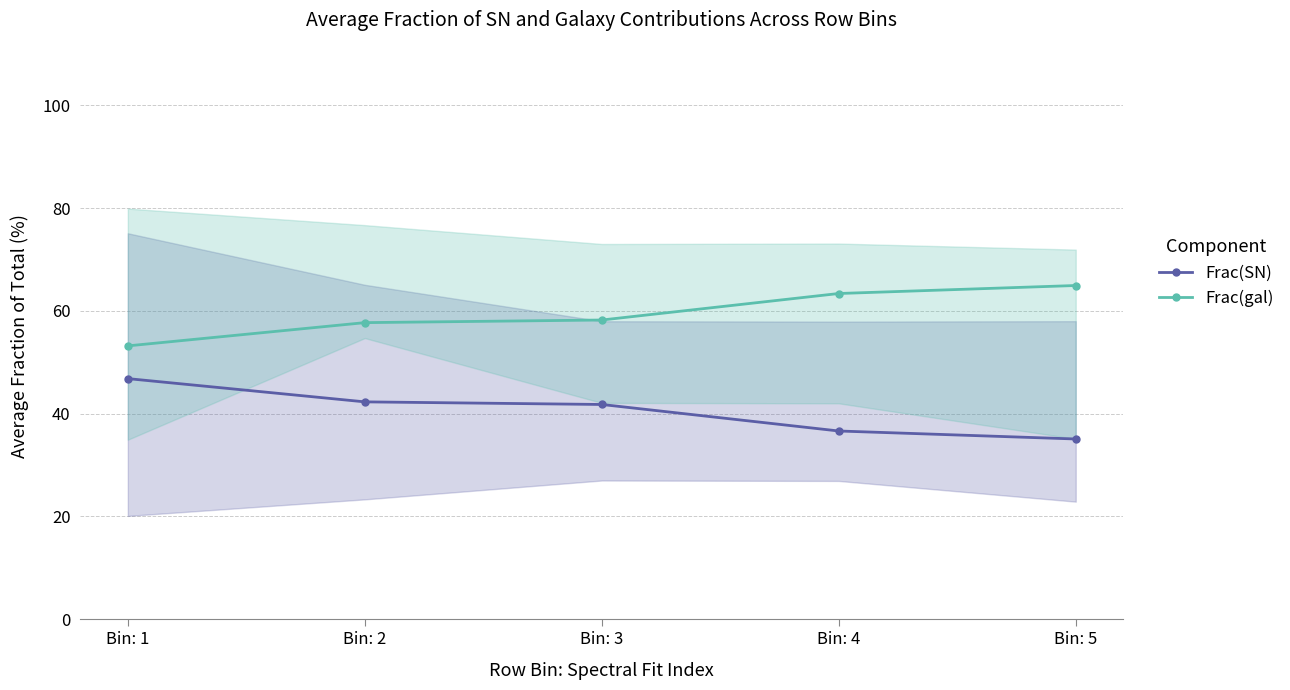

Which category has the highest value across all series?

Bin: 5